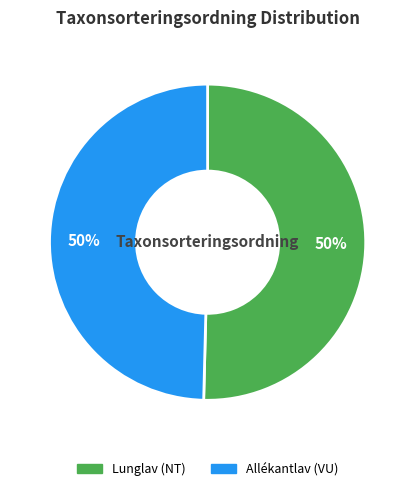

Is the sum of Lunglav (NT) and Allékantlav (VU) greater than half?

Yes